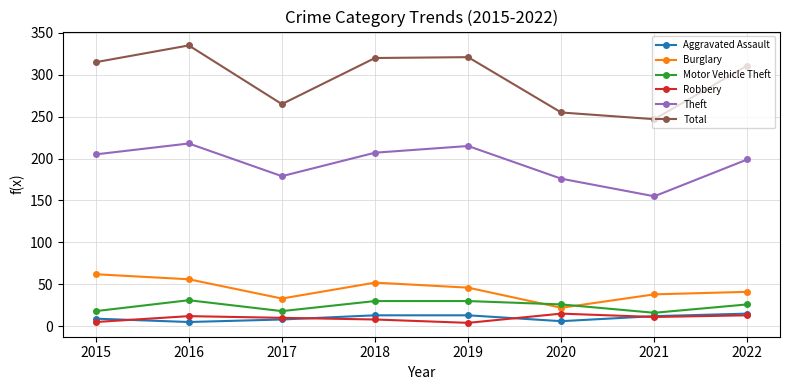

What is the value of the Burglary point at the 4th from the left?

52